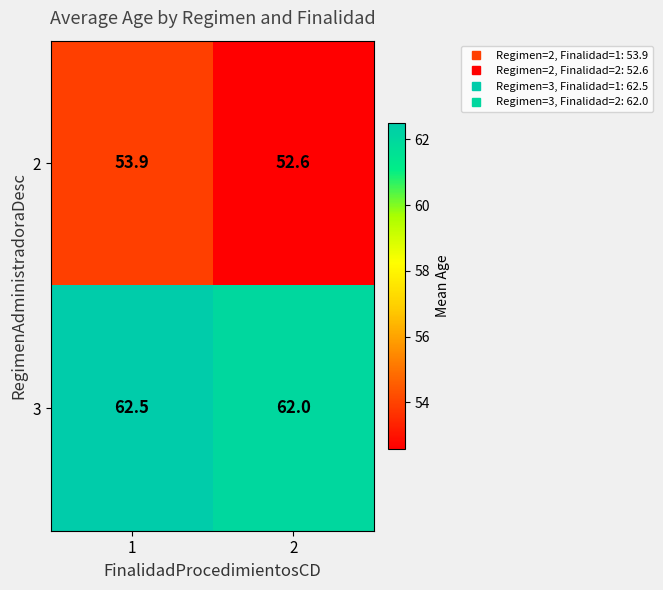

At 2, list the series in order from smallest to largest.

2, 3